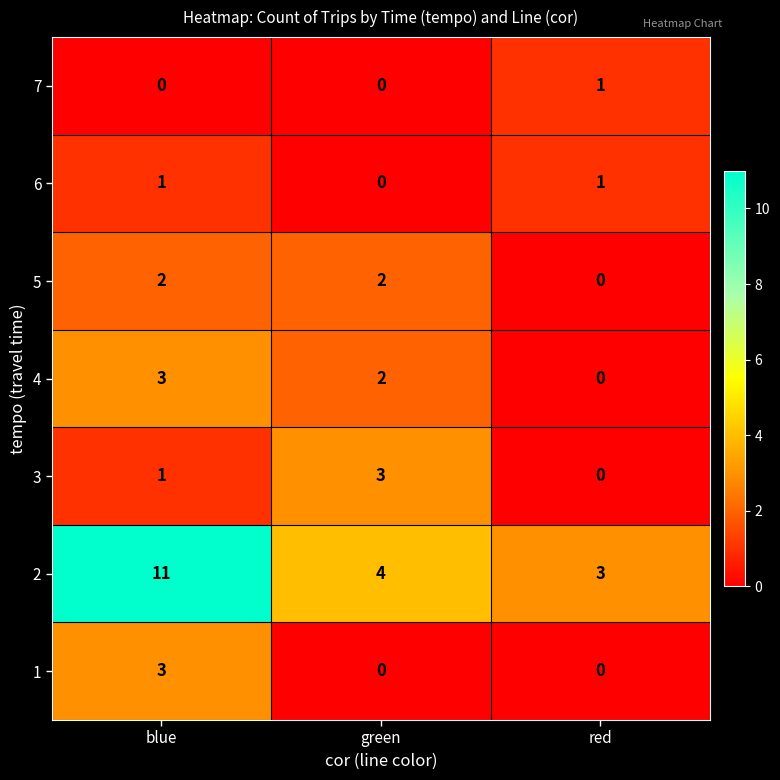

At which category is the sum across all series the highest?

blue